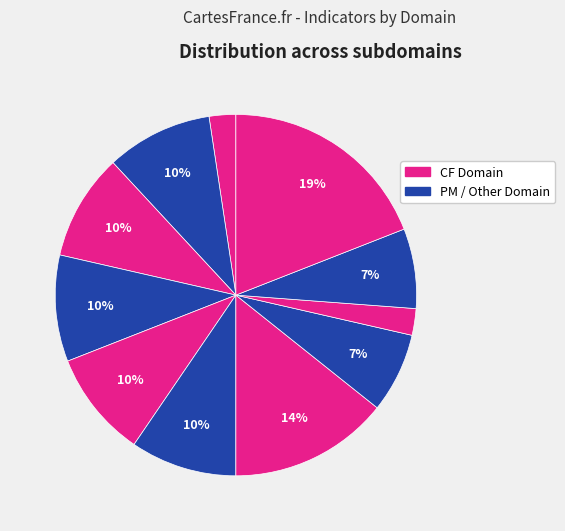

How many slices are in this pie chart?

11